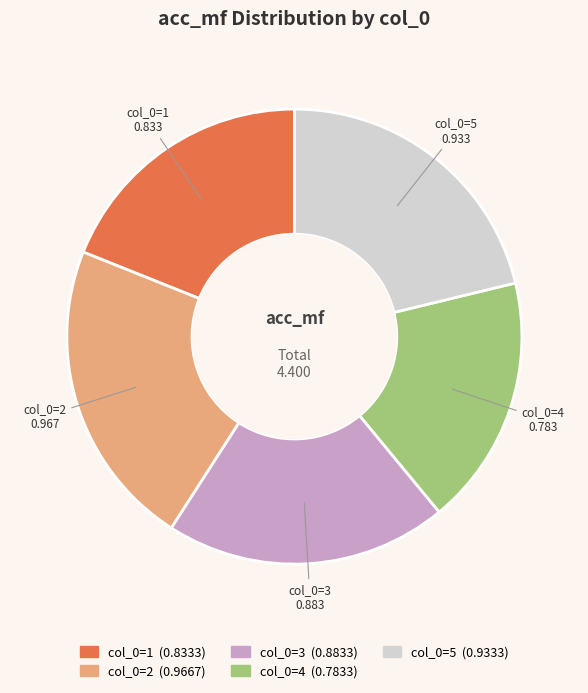

Does any single category account for the majority?

No